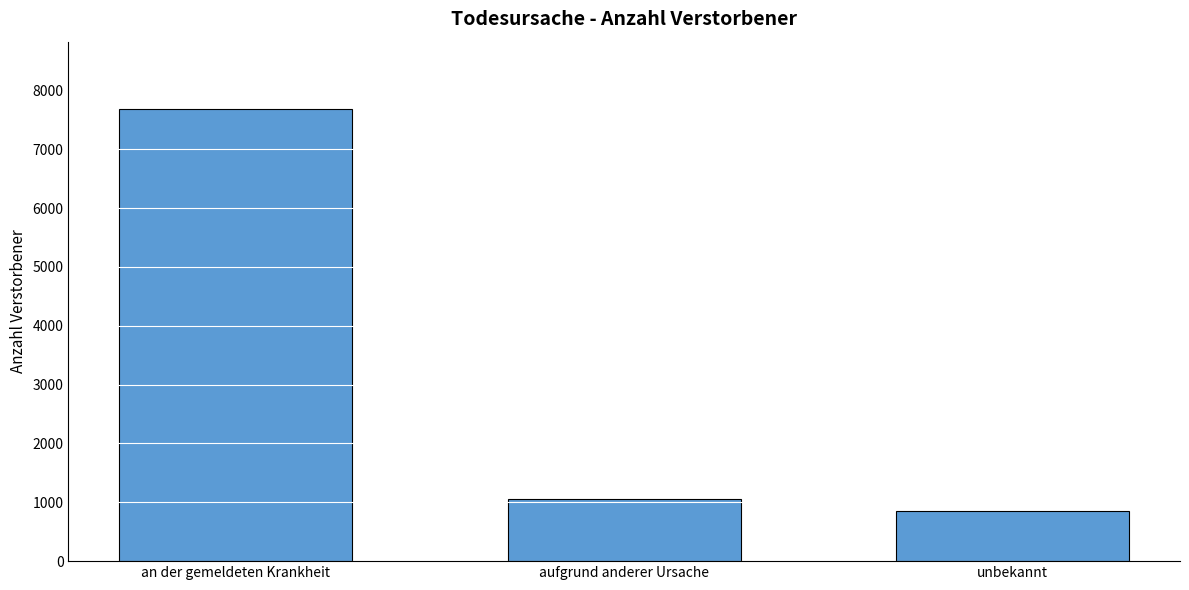

Approximately how many times larger is the value at aufgrund anderer Ursache compared to unbekannt?

1.2